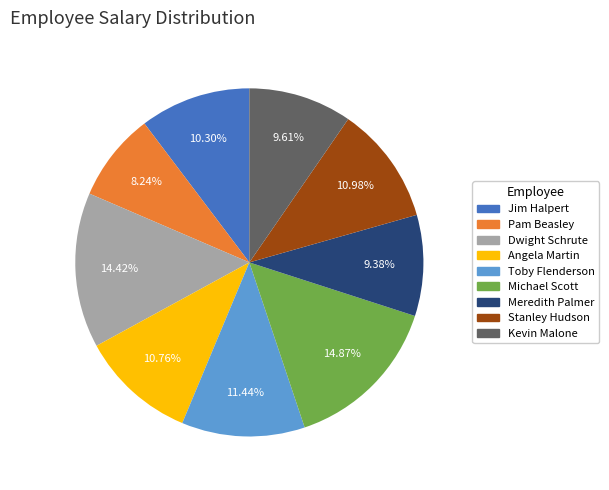

To the nearest percent, what is the difference between the largest and smallest slice percentages?

7%